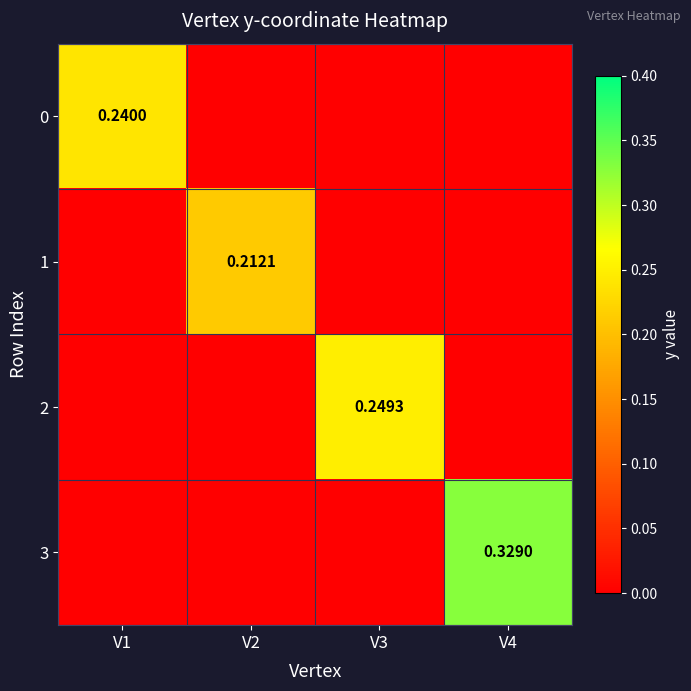

Is it true that 1 equals -0.1 at V4?

False